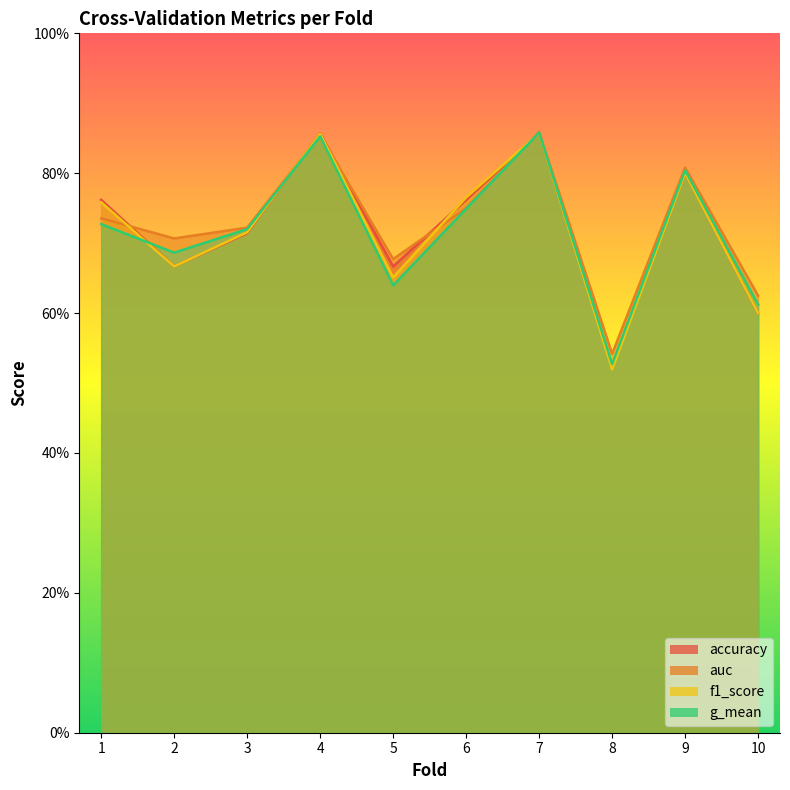

At which category does f1_score reach its first local peak?

4